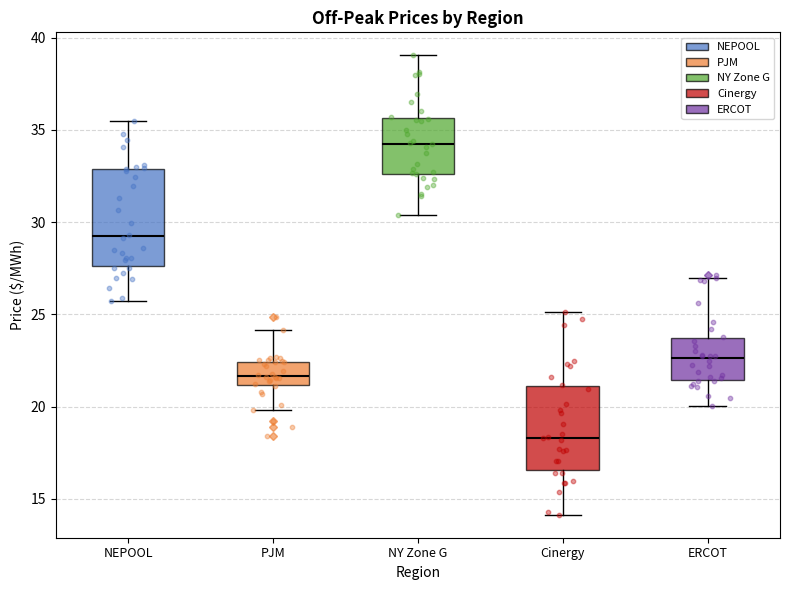

Which box is the tallest, from its lower edge to its upper edge?

NEPOOL